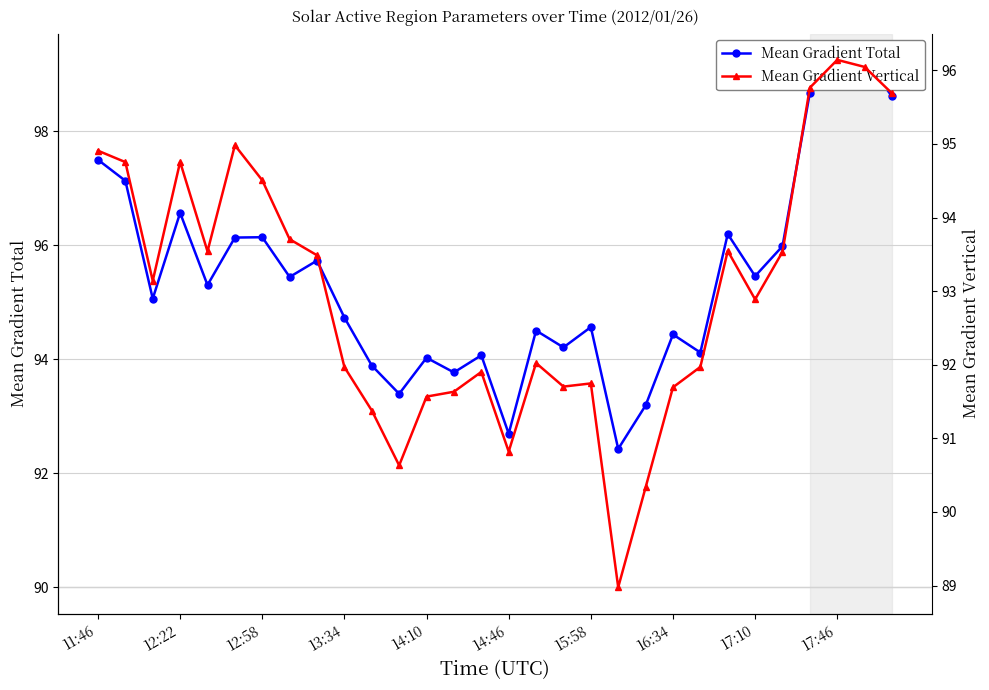

True or false: Mean Gradient Total has a value of 96.0 at 25.

True